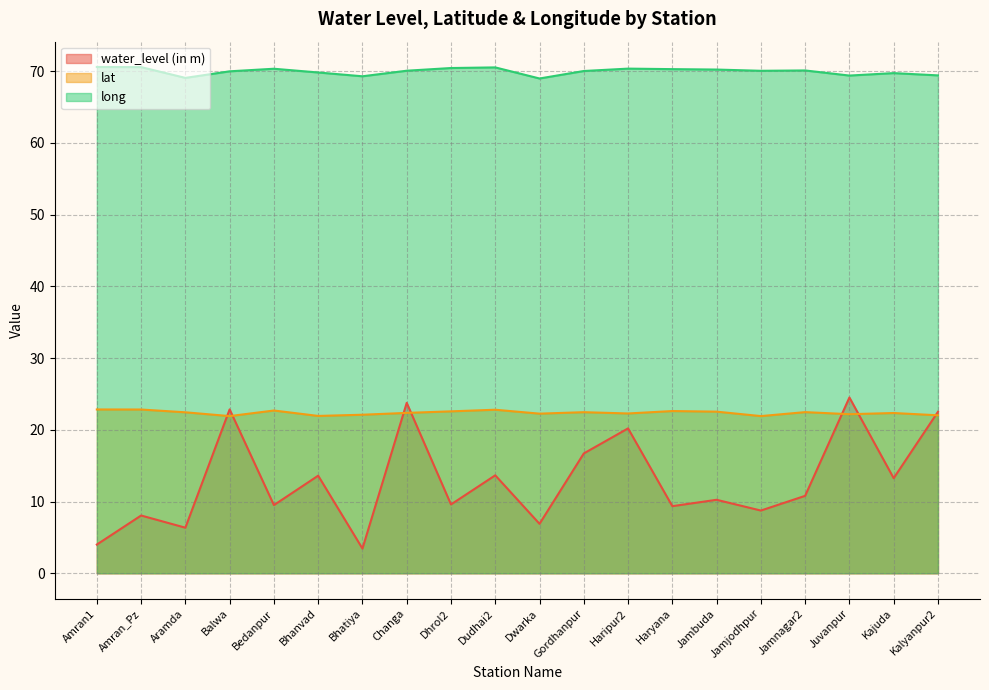

Reading right to left, what are all the values shown in this chart?

water_level (in m): Kalyanpur2=22.5	Kajuda=13.2	Juvanpur=24.5	Jamnagar2=10.8	Jamjodhpur=8.7	Jambuda=10.2	Haryana=9.3	Haripur2=20.2	Gordhanpur=16.7	Dwarka=6.9	Dudhai2=13.7	Dhrol2=9.6	Changa=23.8	Bhatiya=3.4	Bhanvad=13.6	Bedanpur=9.5	Balwa=22.8	Aramda=6.3	Amran_Pz=8.1	Amran1=4.0
lat: Kalyanpur2=22.0	Kajuda=22.3	Juvanpur=22.2	Jamnagar2=22.5	Jamjodhpur=21.9	Jambuda=22.5	Haryana=22.6	Haripur2=22.3	Gordhanpur=22.4	Dwarka=22.2	Dudhai2=22.8	Dhrol2=22.6	Changa=22.4	Bhatiya=22.1	Bhanvad=21.9	Bedanpur=22.7	Balwa=21.9	Aramda=22.4	Amran_Pz=22.8	Amran1=22.8
long: Kalyanpur2=69.4	Kajuda=69.7	Juvanpur=69.4	Jamnagar2=70.1	Jamjodhpur=70.0	Jambuda=70.2	Haryana=70.3	Haripur2=70.3	Gordhanpur=70.0	Dwarka=69.0	Dudhai2=70.5	Dhrol2=70.4	Changa=70.0	Bhatiya=69.3	Bhanvad=69.8	Bedanpur=70.3	Balwa=70.0	Aramda=69.0	Amran_Pz=70.5	Amran1=70.6